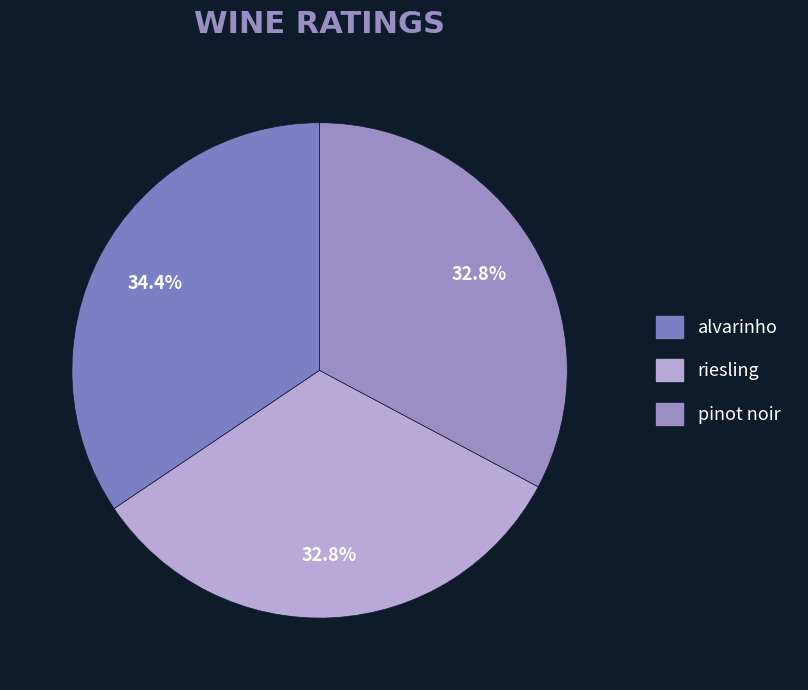

Combined, what portion of the pie is riesling and alvarinho?

67.2%